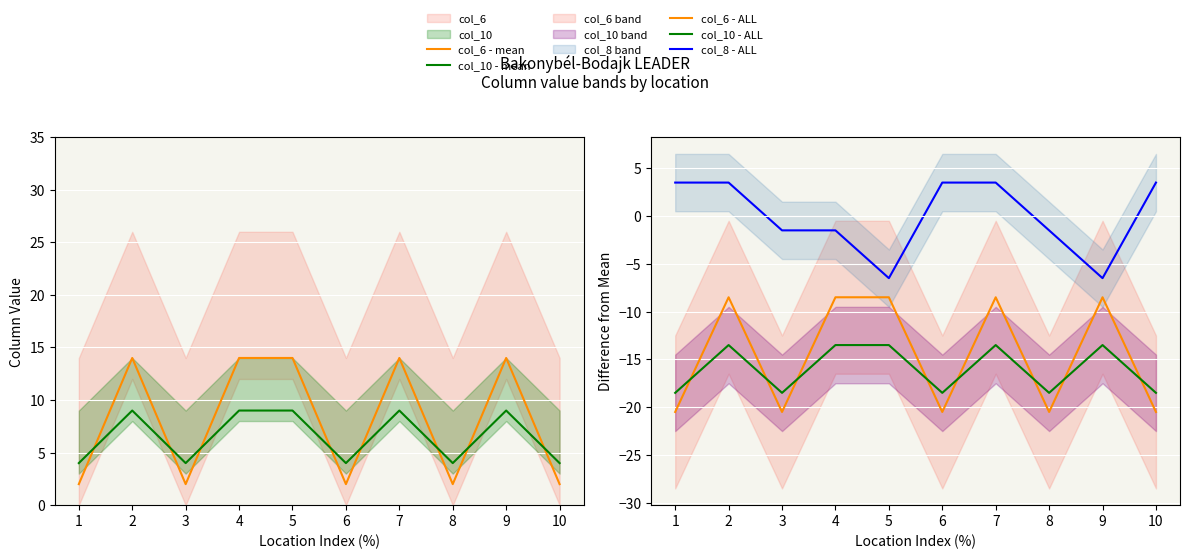

Between 3 and 4, which series saw the biggest shift?

col_6 - mean